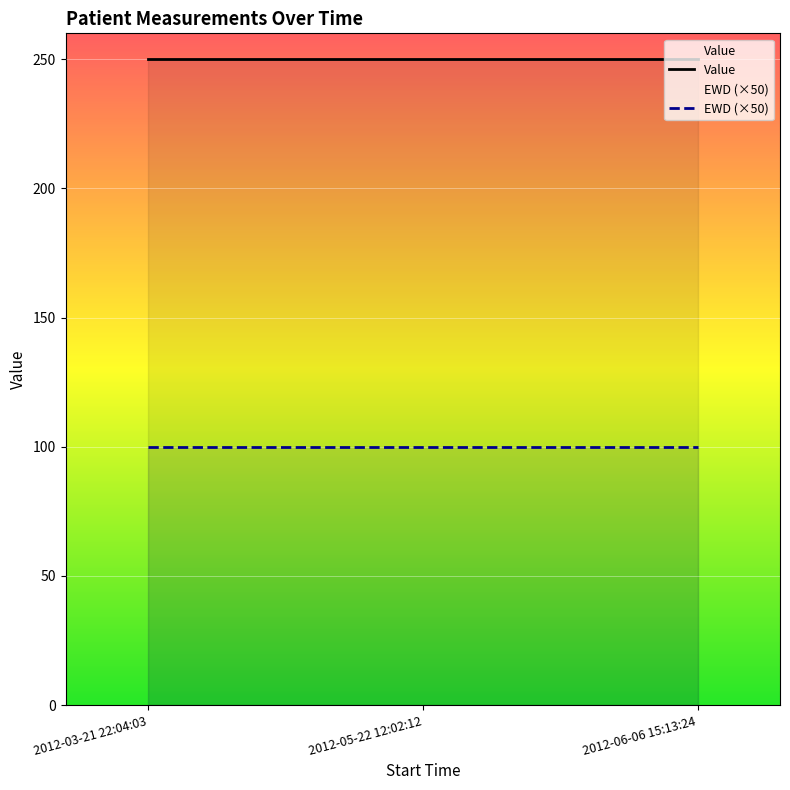

What position from the left is 2012-03-21 22:04:03?

1